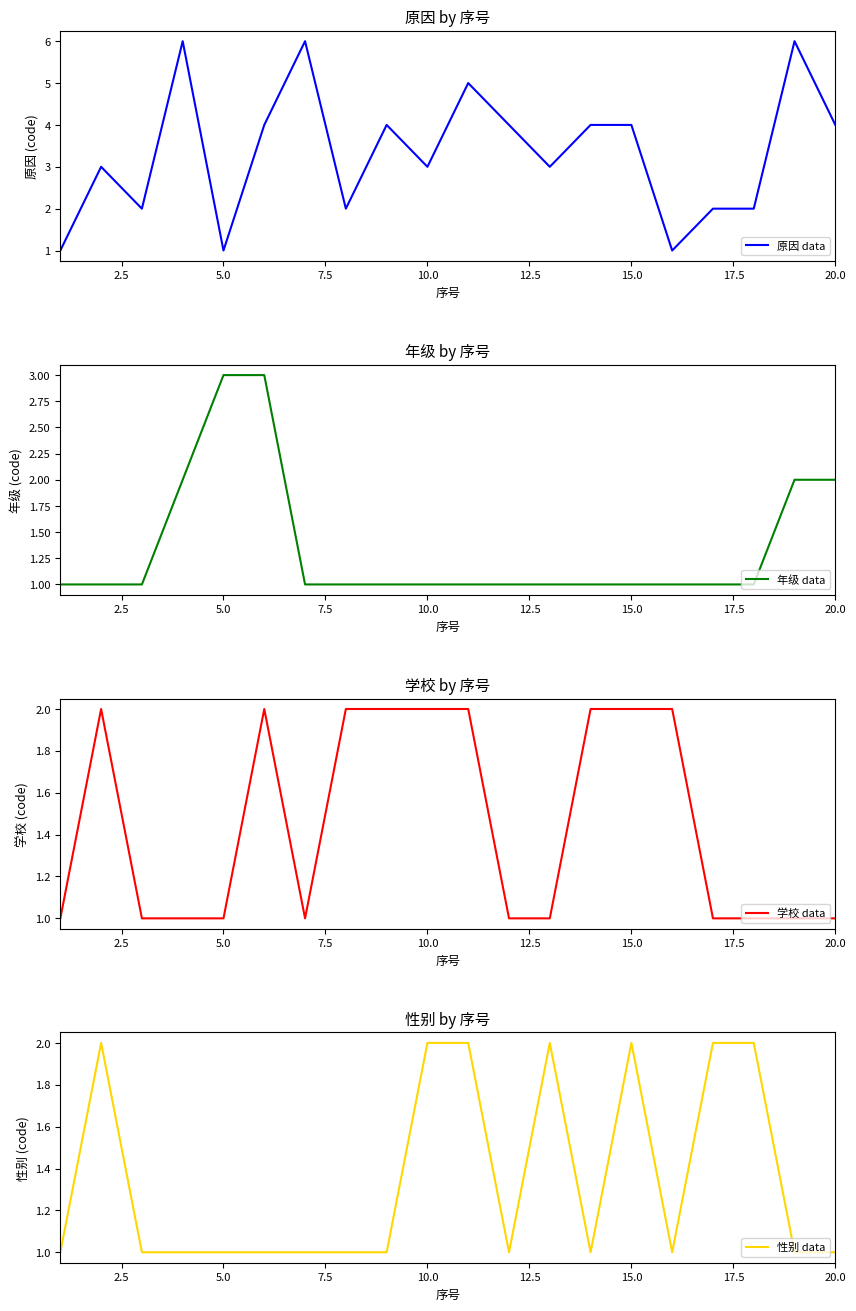

Rank the series by their maximum value, from lowest to highest.

学校 data, 性别 data, 年级 data, 原因 data